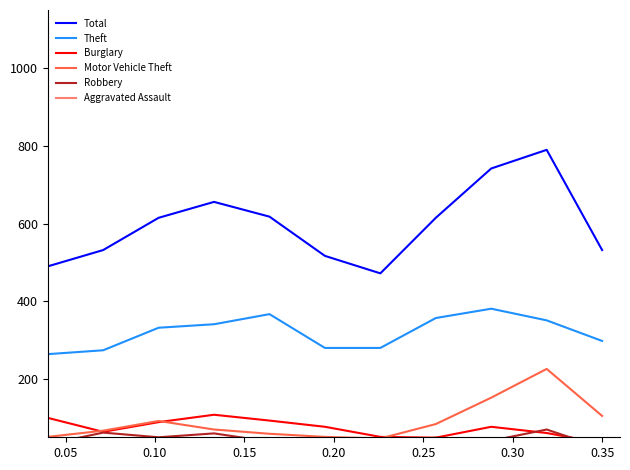

What is the lowest value of the Total series?

472